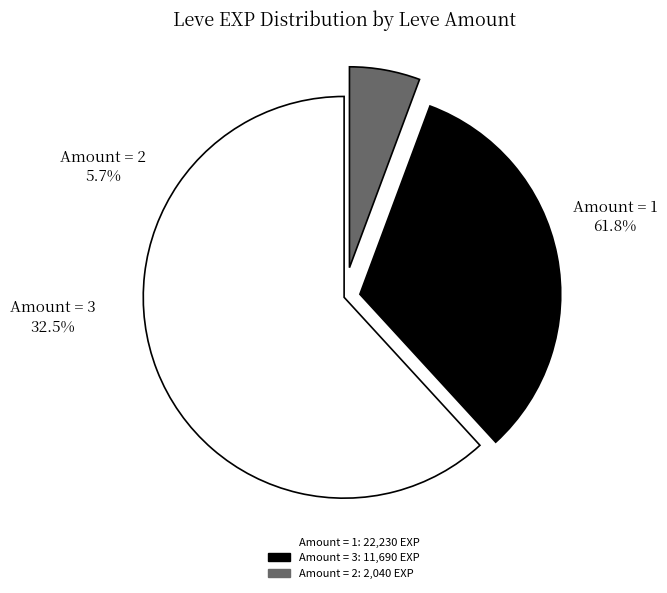

How many slices are in this pie chart?

3